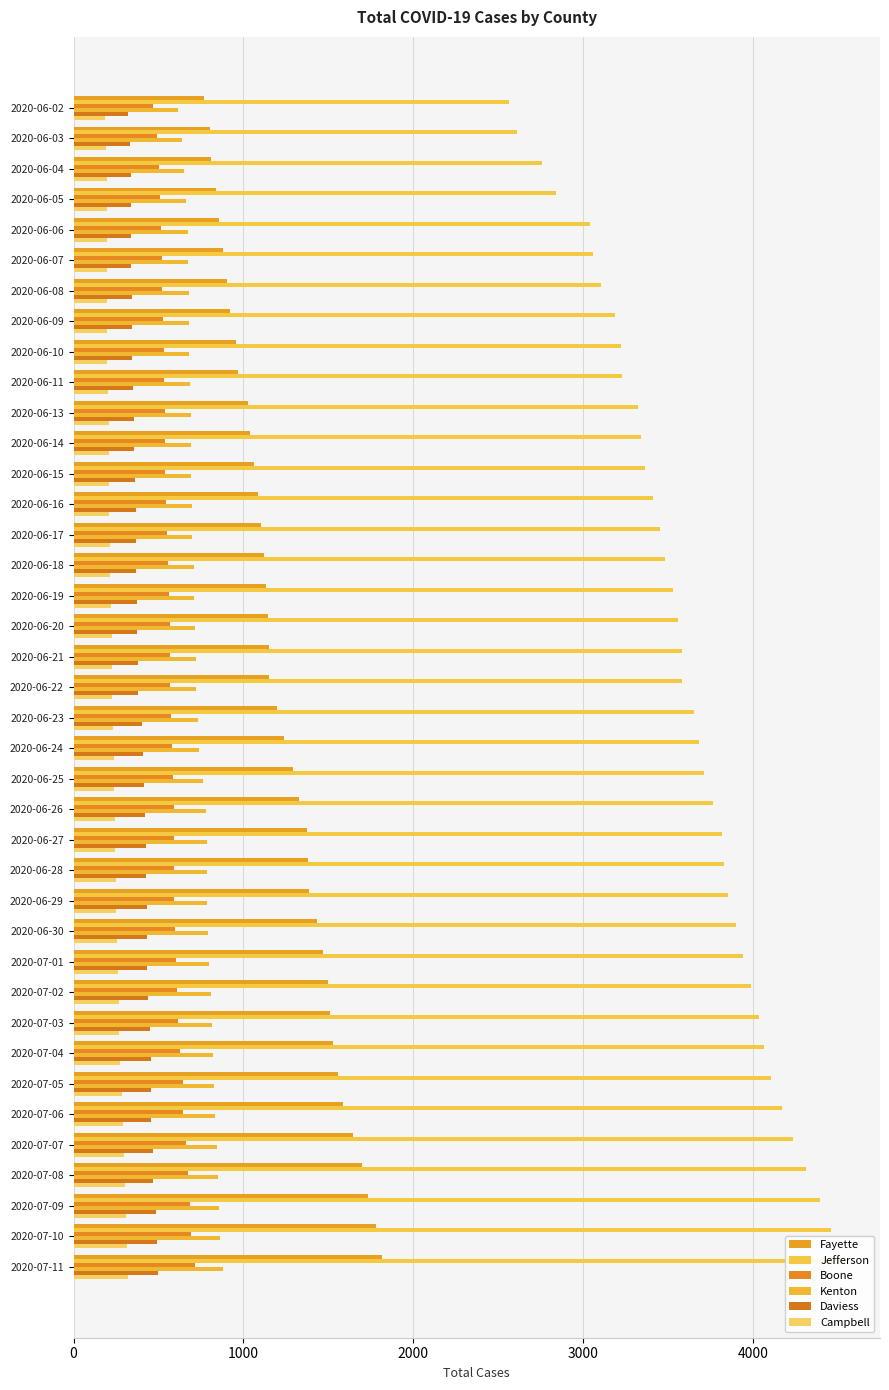

Count the number of data series in this chart.

6